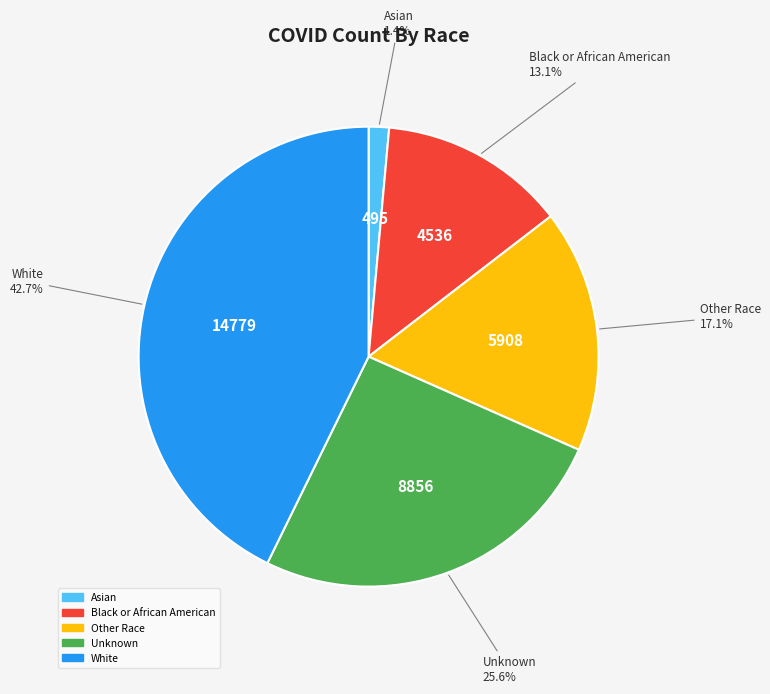

To the nearest percent, what is the average slice percentage?

20%